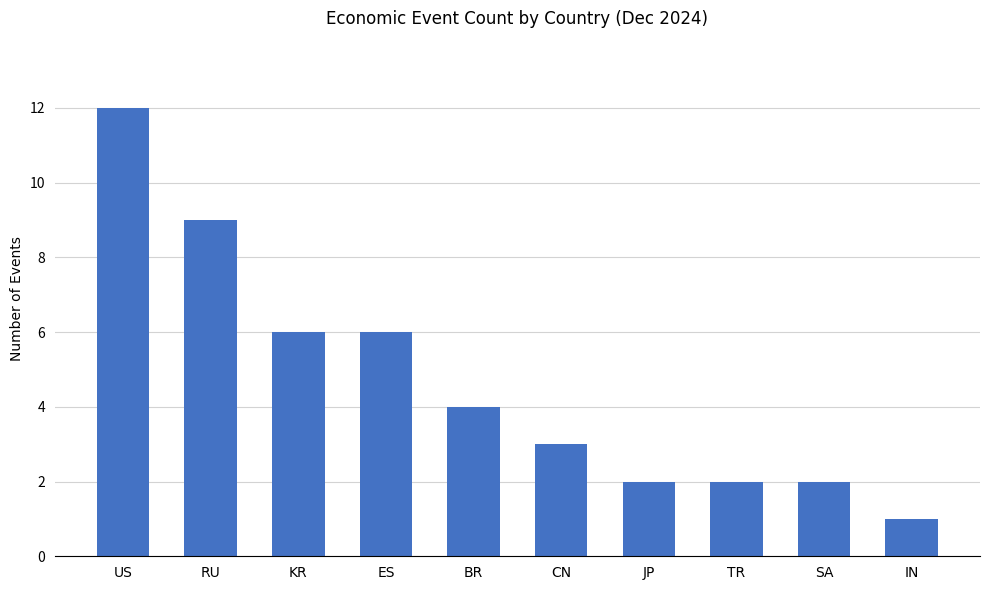

Reading left to right, what are all the values shown in this chart?

US=12	RU=9	KR=6	ES=6	BR=4	CN=3	JP=2	TR=2	SA=2	IN=1